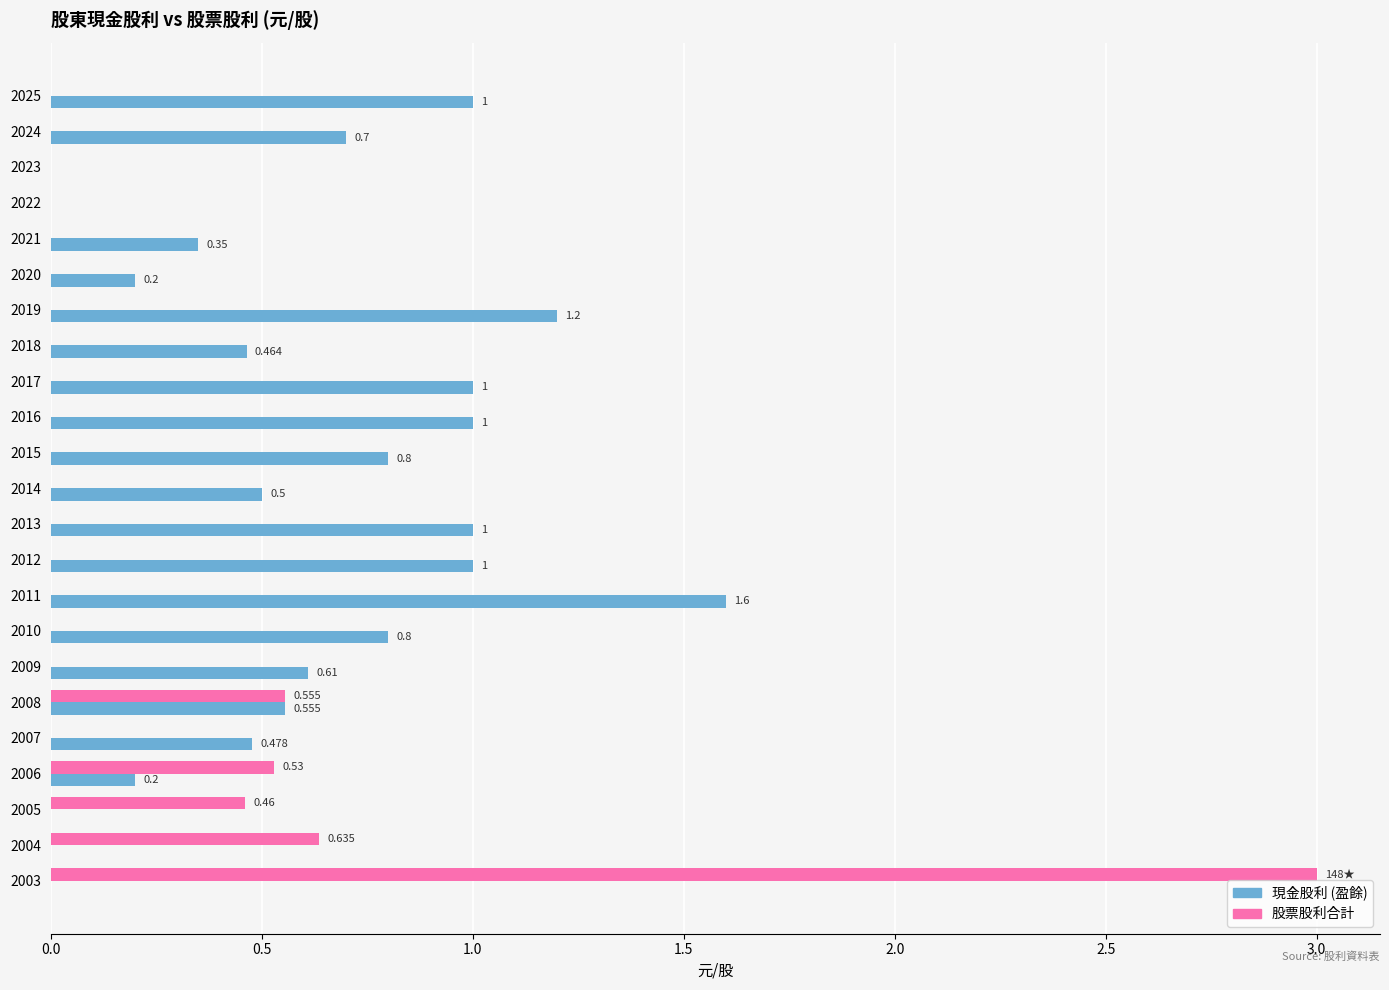

Is the value of 現金股利 (盈餘) at 2014 greater than the value of 股票股利合計 at 2015?

Yes